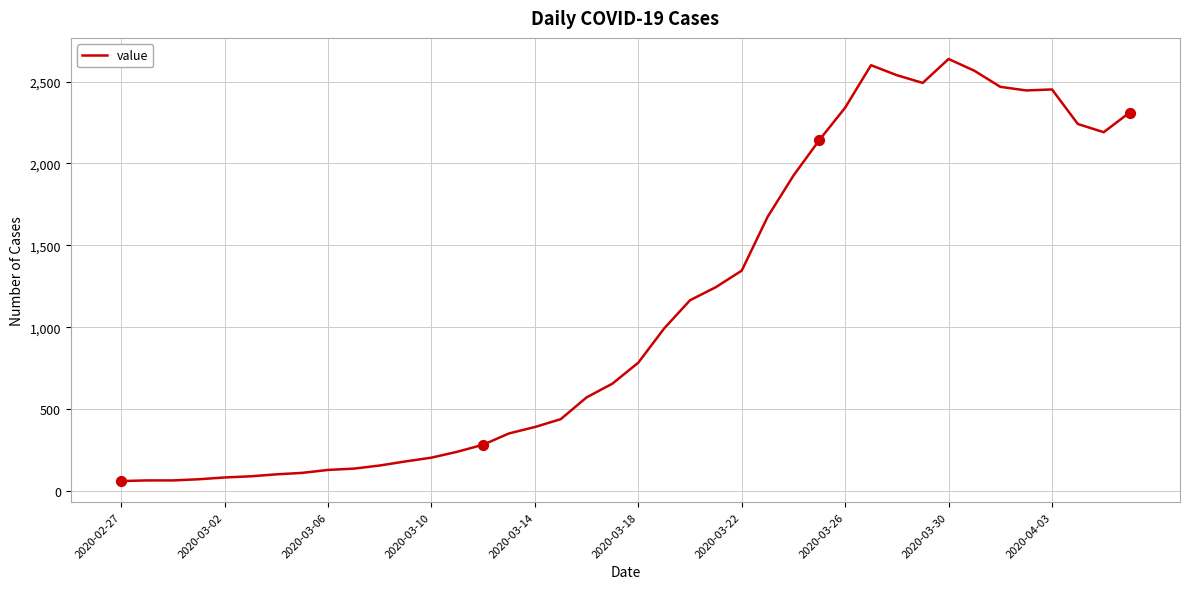

What is the greatest value displayed?

2638